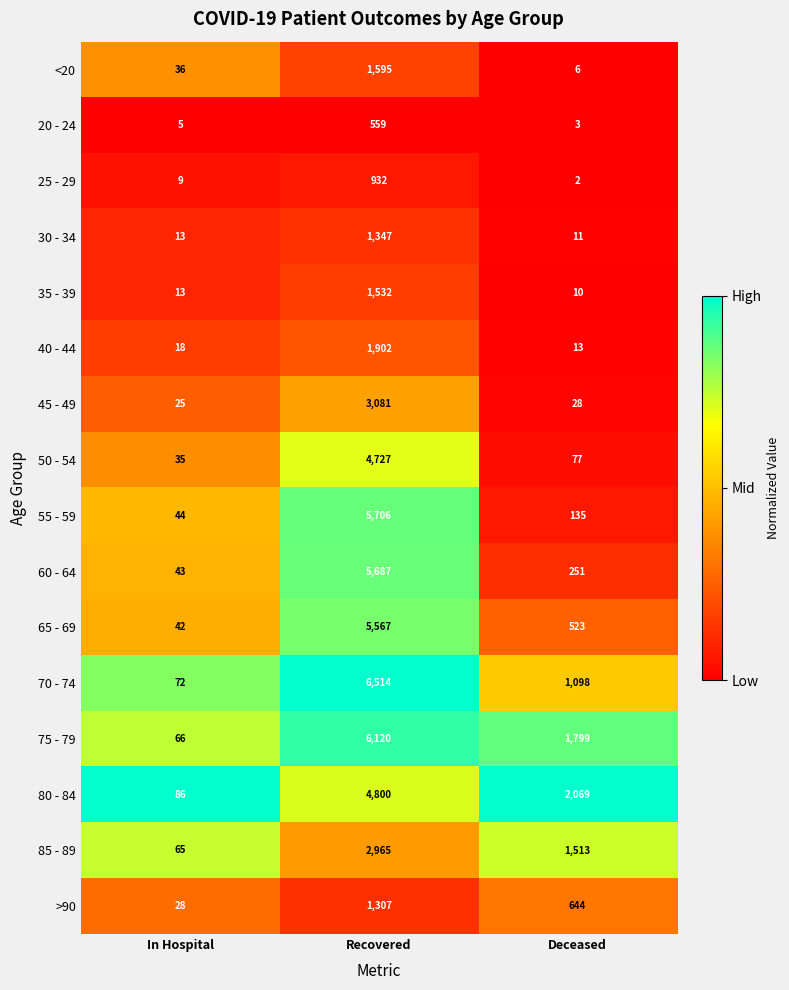

What is the spread (max minus min) of values at In Hospital?

81